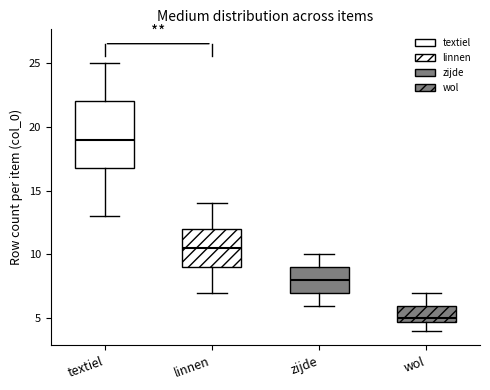

Reading left to right, read every box against the y-axis: the position of its median line, the range the box covers, and the ends of its whiskers. The values are not printed on the chart, so give them approximately, as read against the axis.

textiel: median 19.0, box 17.0 to 22.0, whiskers 13.0 to 25.0
linnen: median 10.5, box 9.0 to 12.0, whiskers 7.0 to 14.0
zijde: median 8.0, box 7.0 to 9.0, whiskers 6.0 to 10.0
wol: median 5.0 (just above the box's lower edge), box 5.0 to 6.0, whiskers 4.0 to 7.0